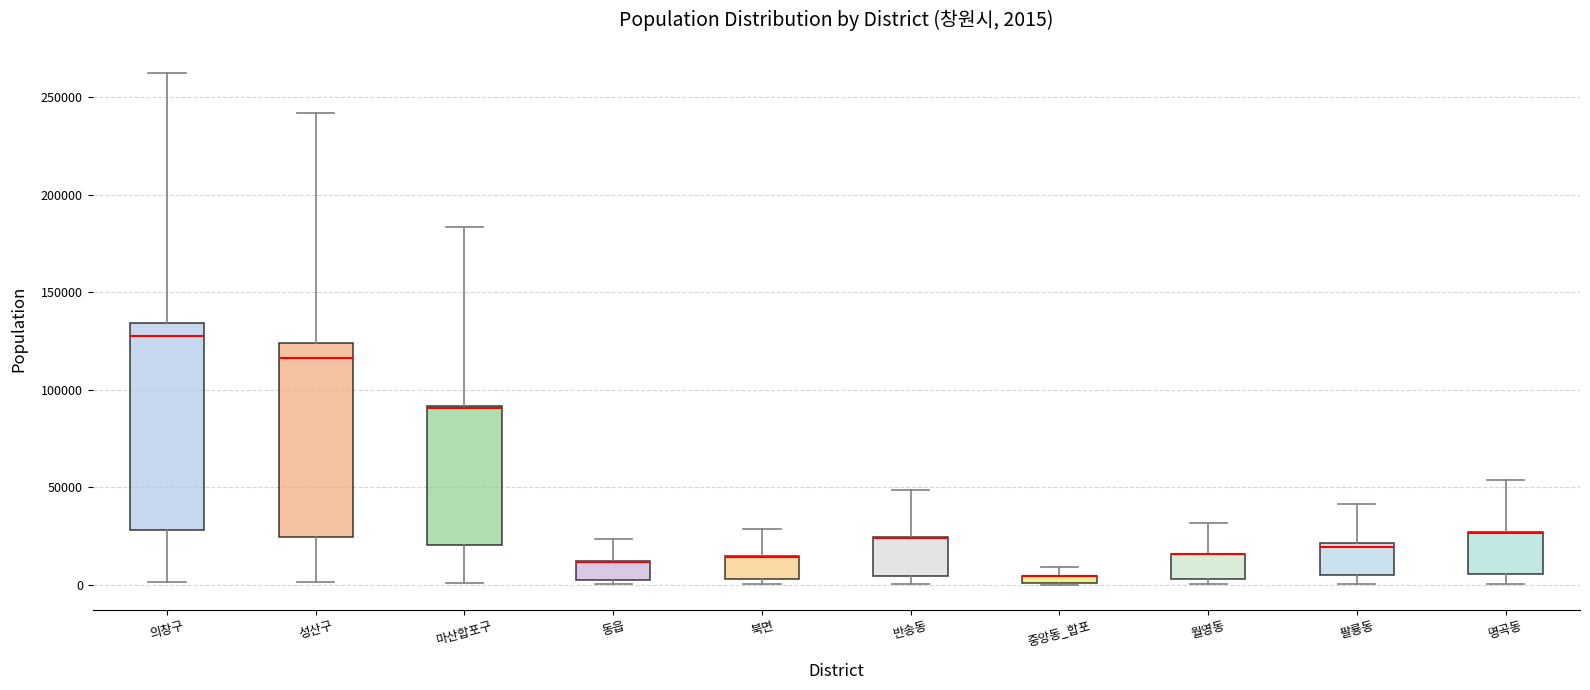

Which box is the tallest, from its lower edge to its upper edge?

의창구